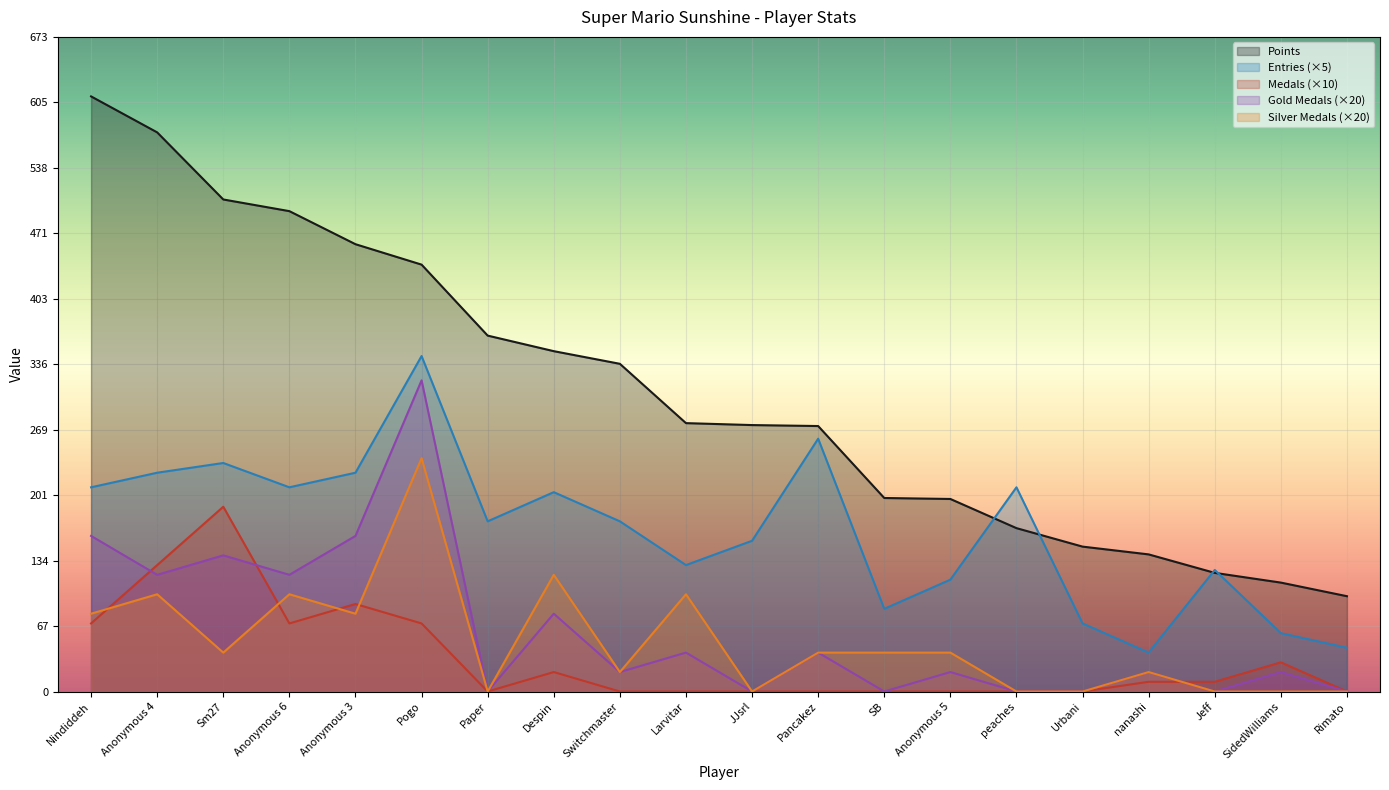

At Nindiddeh, list the series in order from smallest to largest.

Medals (×10), Silver Medals (×20), Gold Medals (×20), Entries (×5), Points